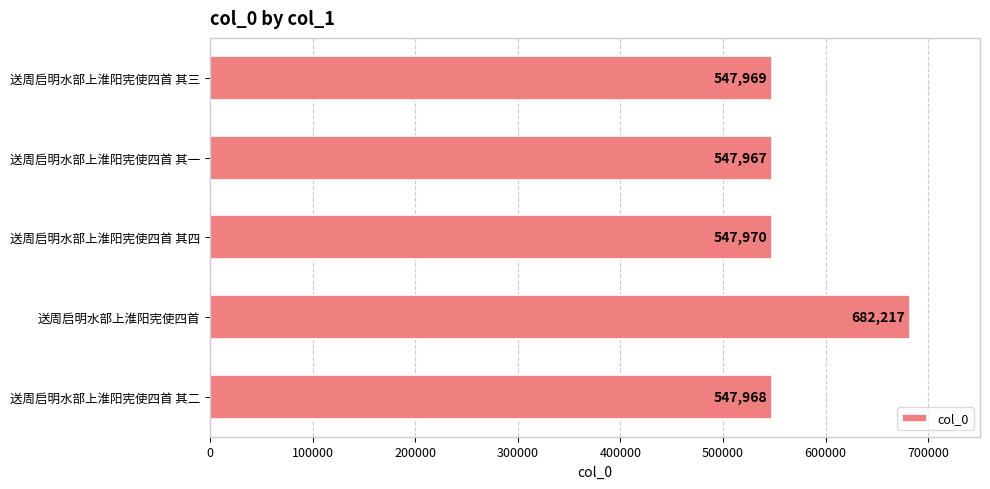

How many categories are shown in the chart?

5